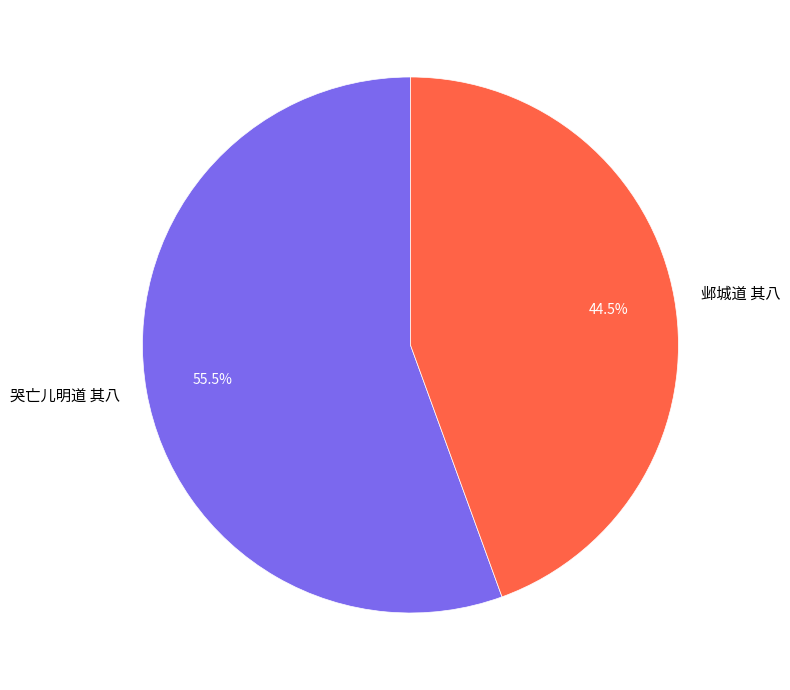

Rank the categories by value from highest to lowest.

哭亡儿明道 其八, 邺城道 其八